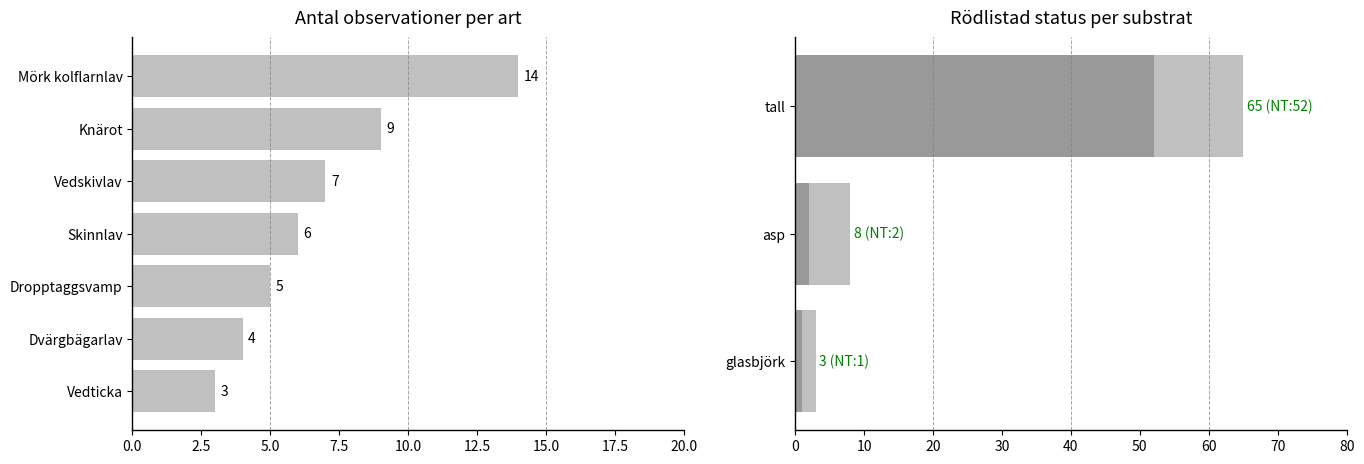

Which category has the highest value across all series?

Mörk kolflarnlav